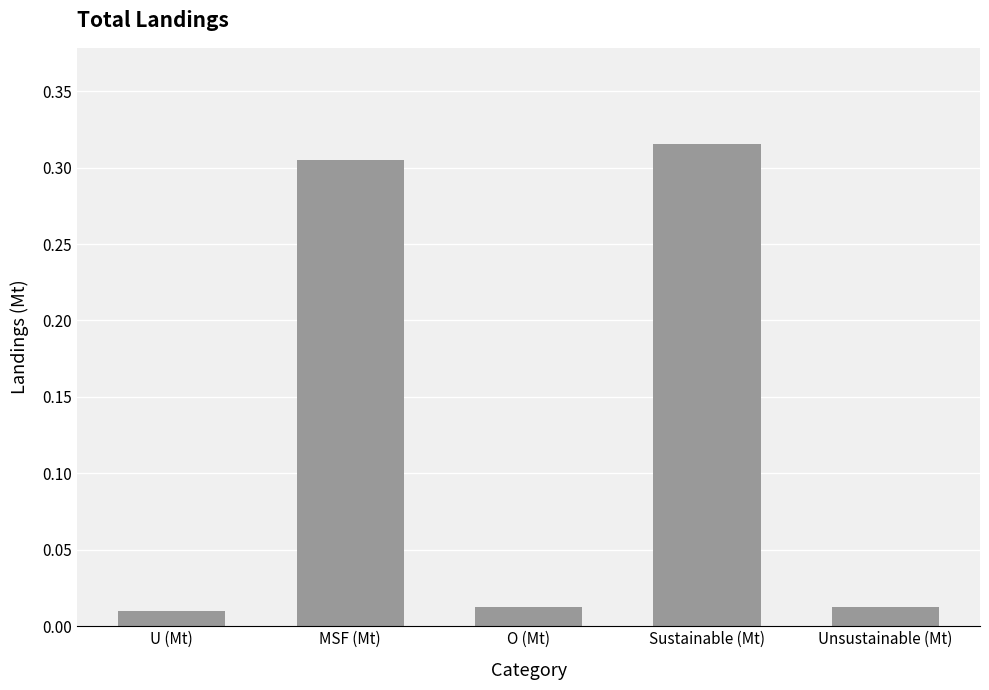

What position from the left is Unsustainable (Mt)?

5